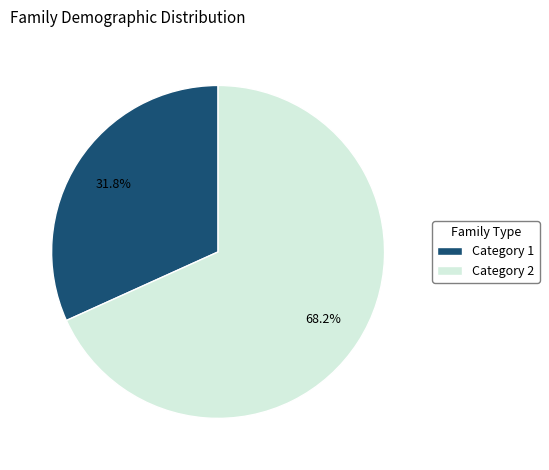

How many segments does this pie chart have?

2